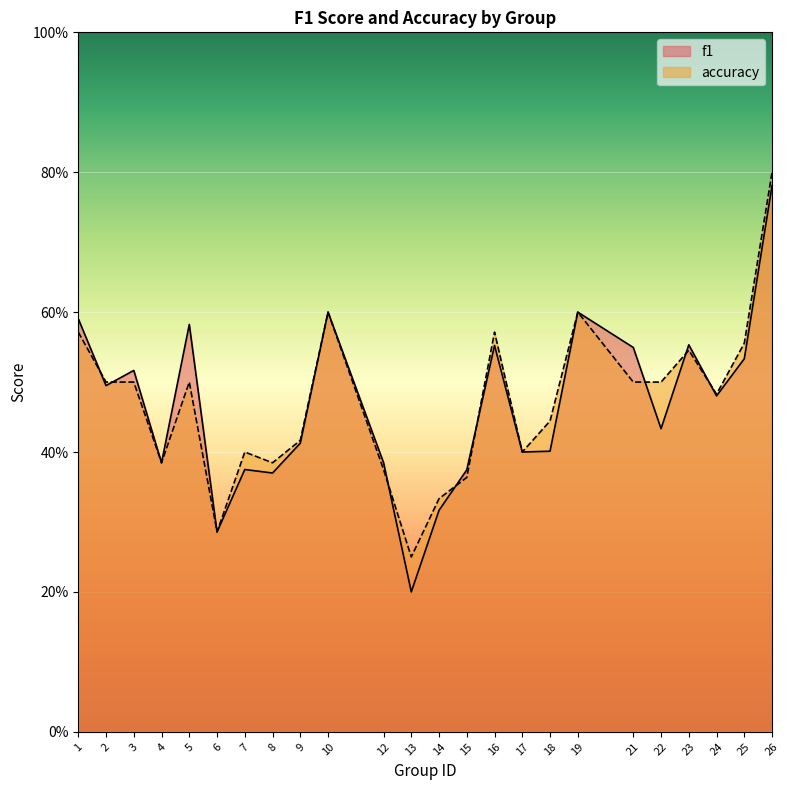

After their last crossing, which series has the higher values: f1 or accuracy?

accuracy